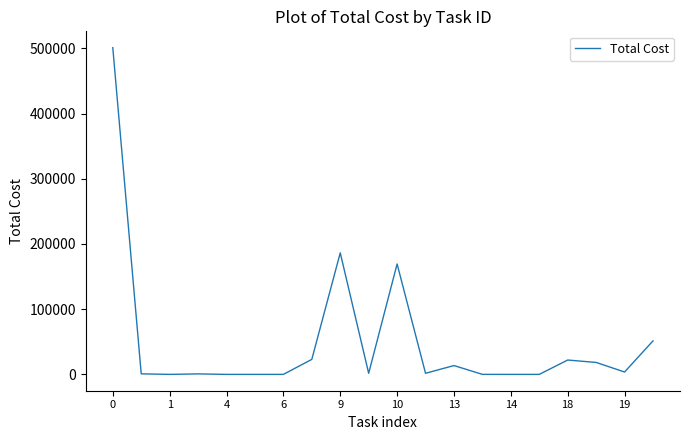

How many lines are shown in the chart?

1